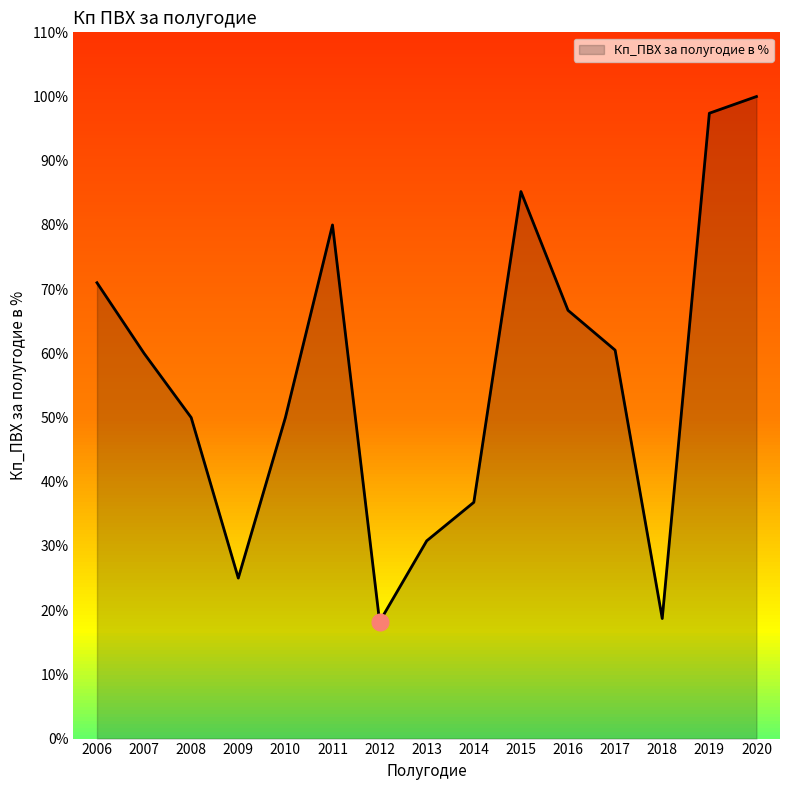

The chart shows a value of 107.1 at 2007. True or false?

False